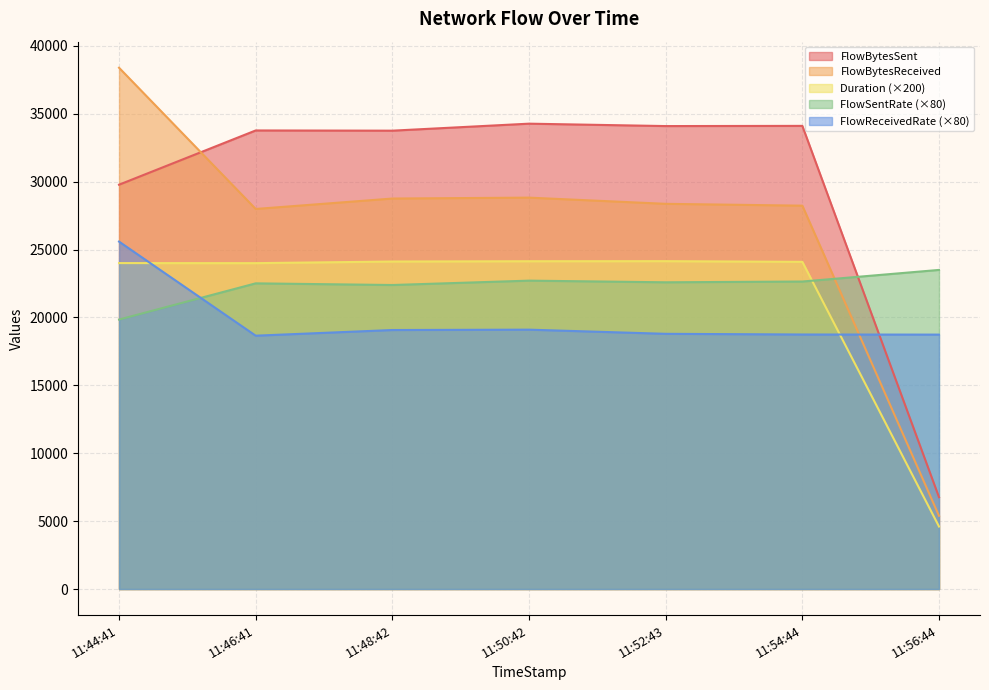

What is the value of the FlowBytesSent point at the 5th from the left?

34100.0